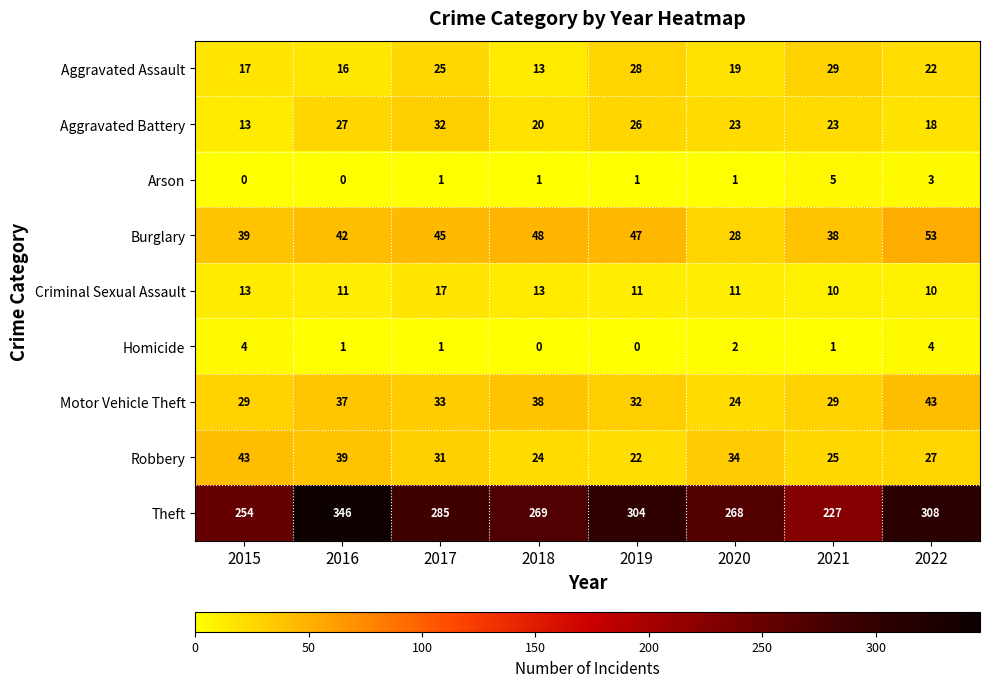

What is the difference between the highest and lowest values at 2015?

254